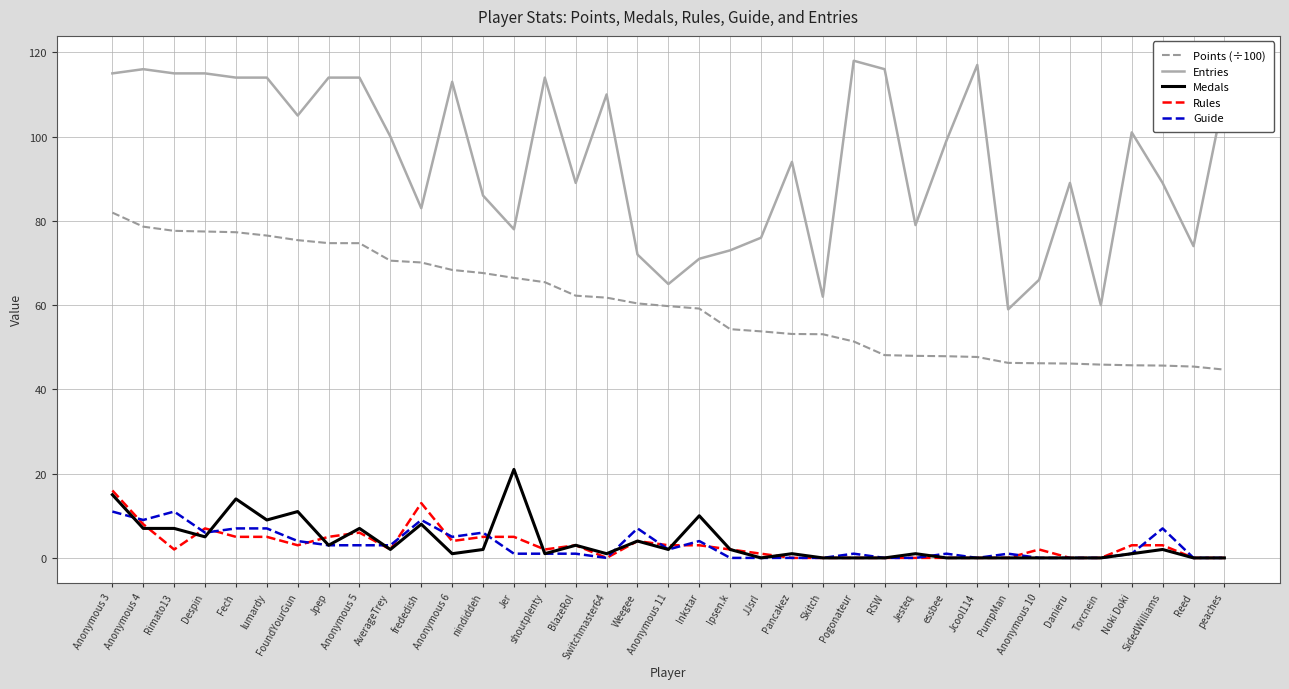

True or false: Entries and Rules intersect in this chart.

False